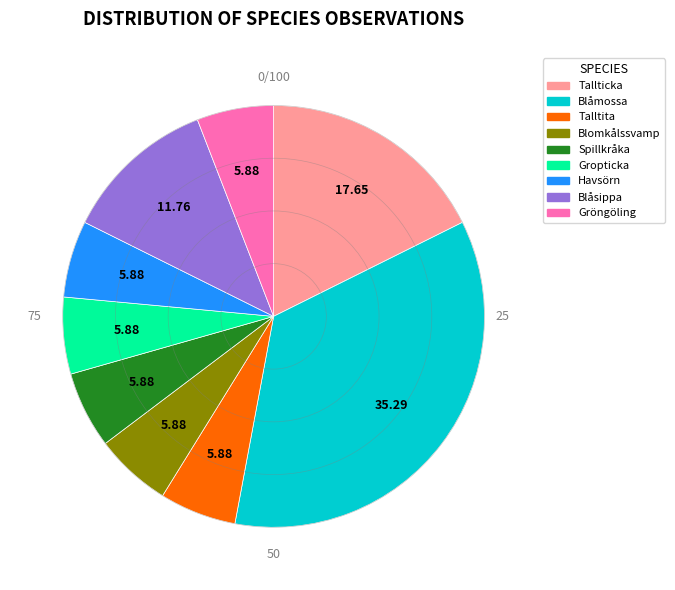

Does Gröngöling account for over 50% of the chart?

No